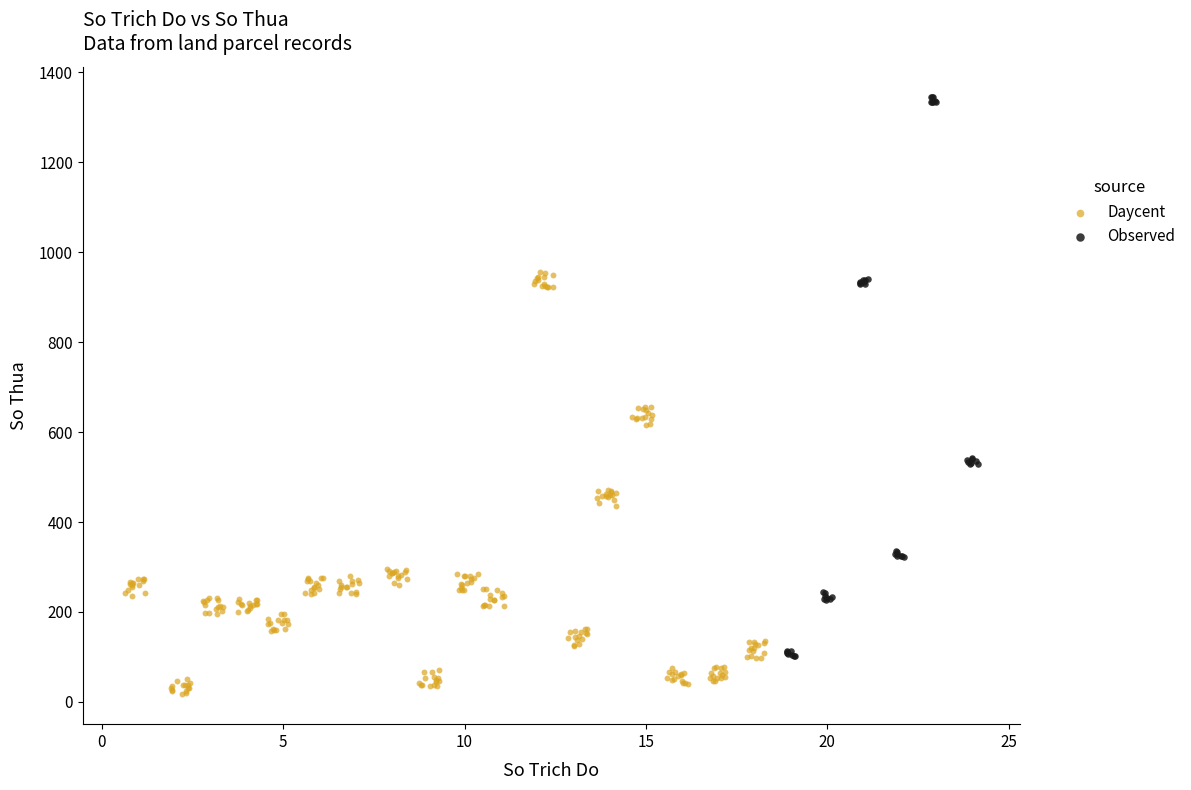

What are all the series names shown in the legend?

Daycent, Observed